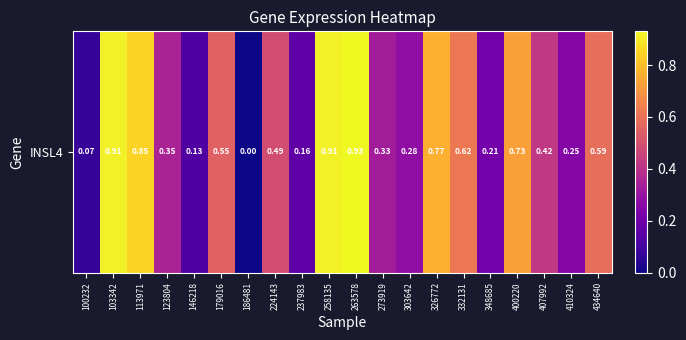

At which category does the chart reach its minimum across all series?

186481